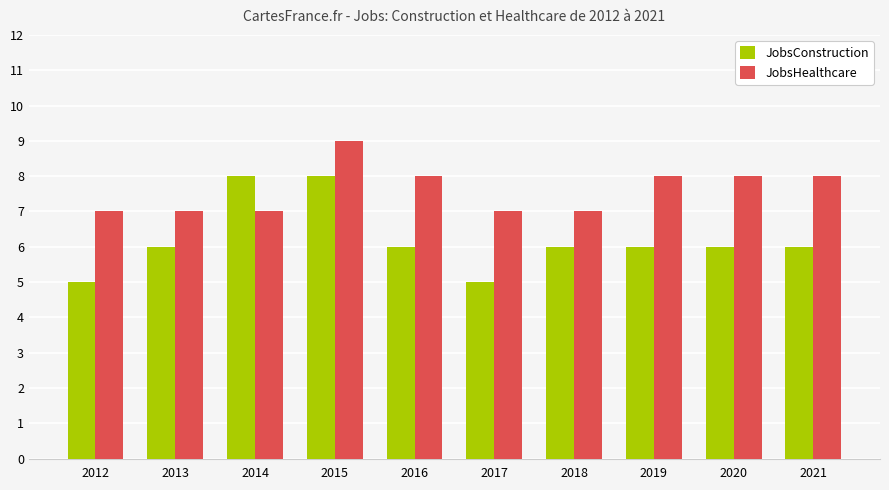

How many data points in JobsHealthcare are less than 8?

5